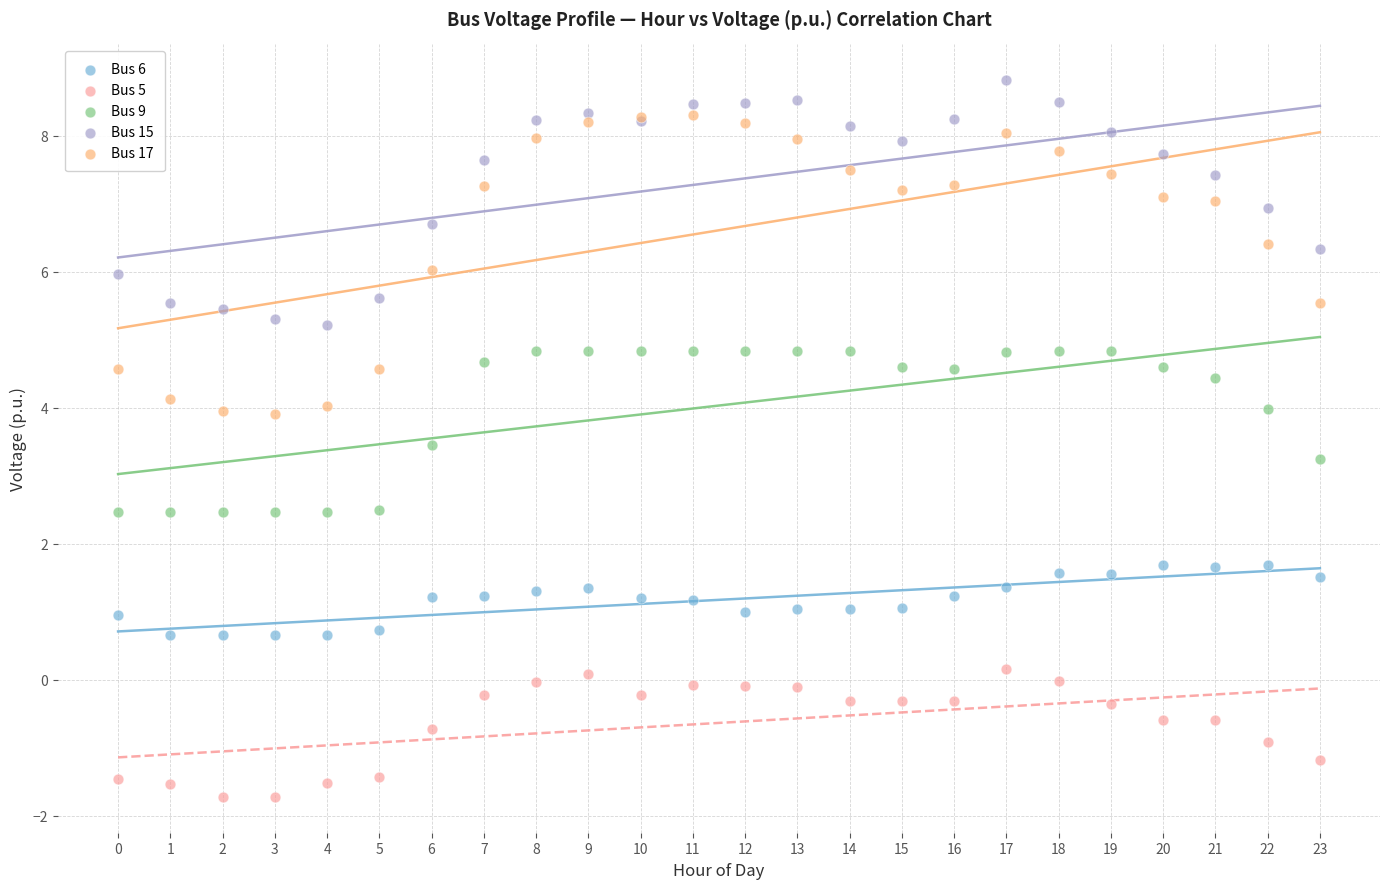

Which series contains the highest Y value?

Bus 15